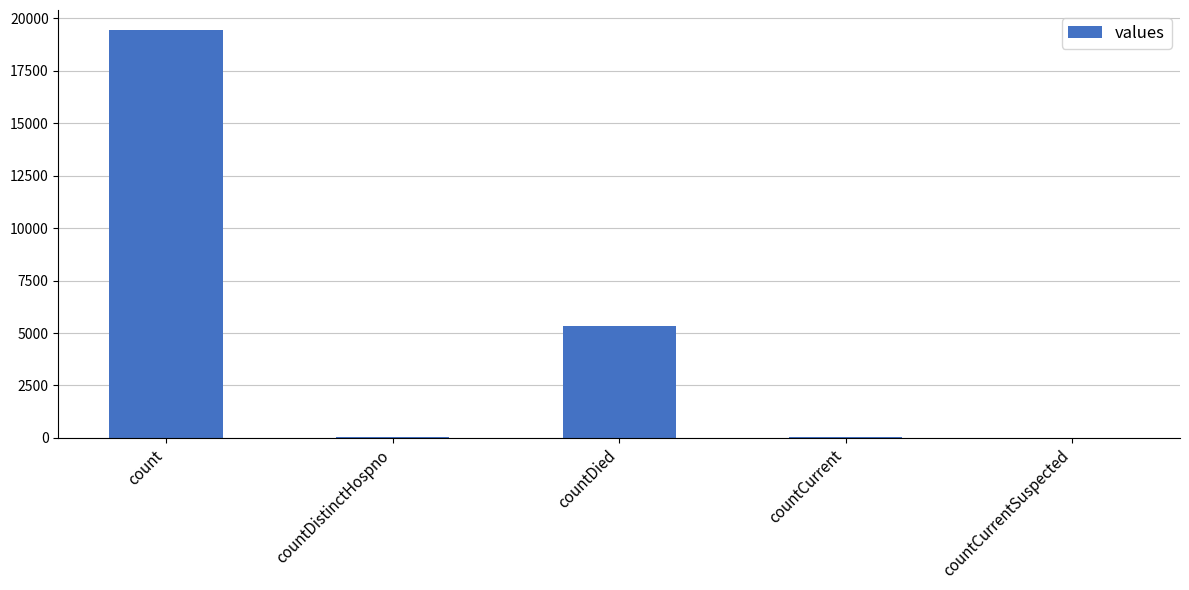

What is the greatest value displayed?

19420